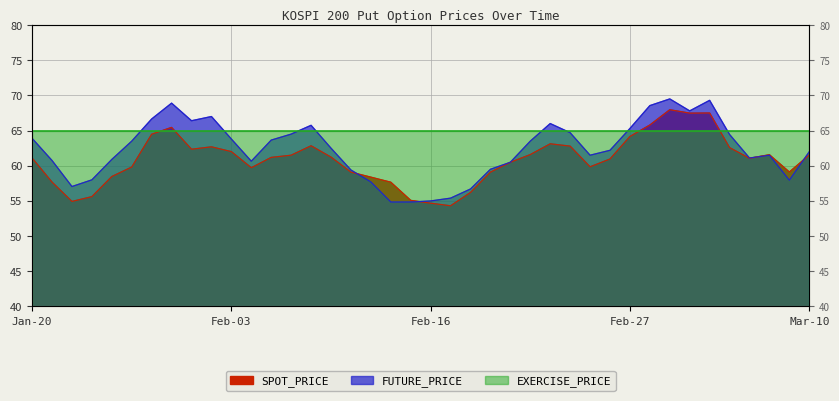

What is the value of the SPOT_PRICE point at the 30th from the left?

61.0